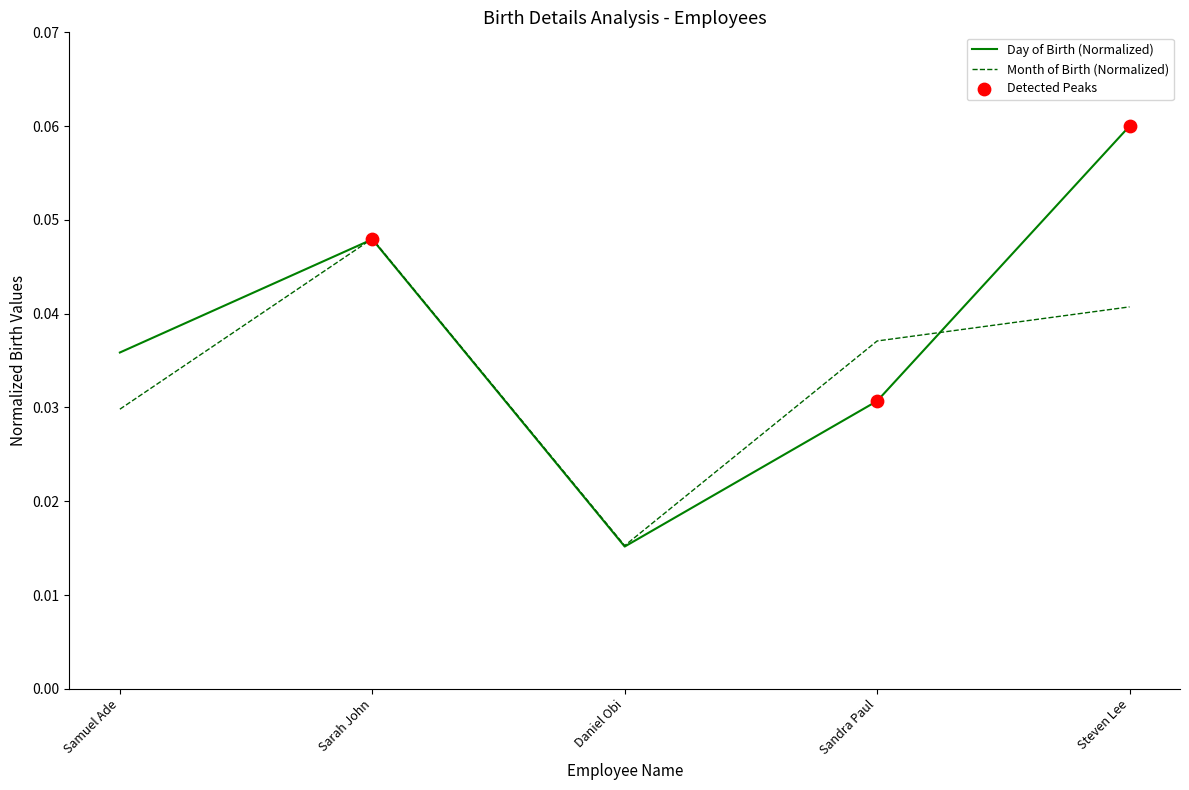

Is it true that Month of Birth (Normalized) equals 0.1 at Sandra Paul?

False